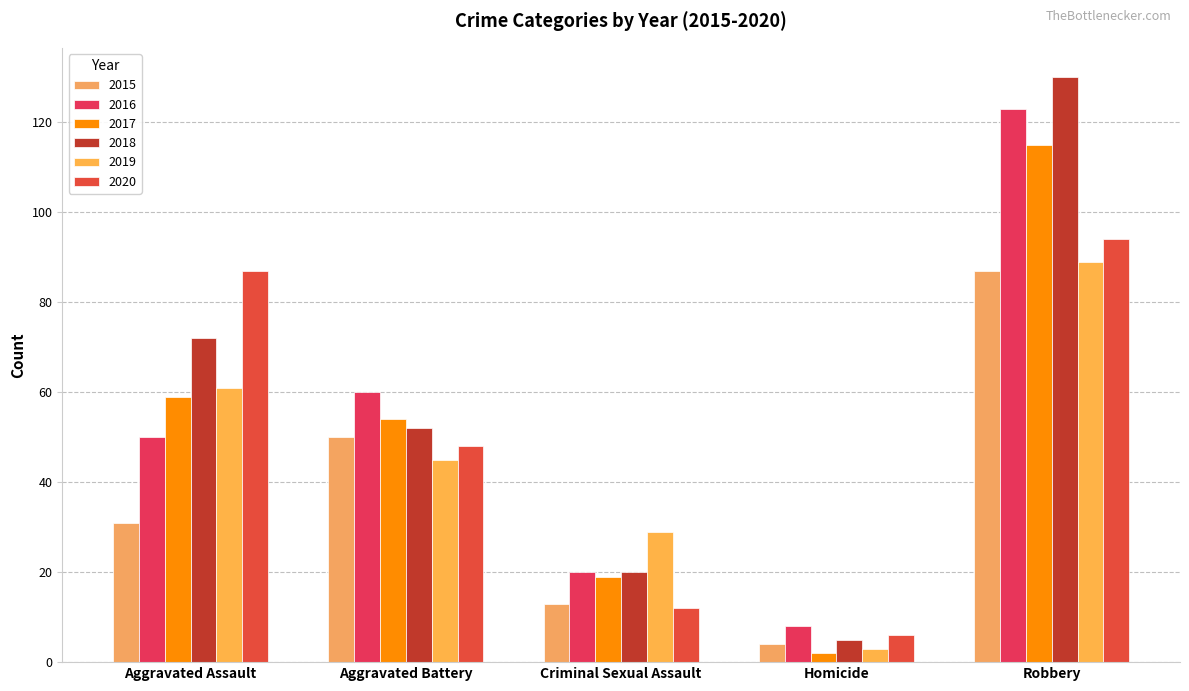

What is the sum of all 2019 values?

227